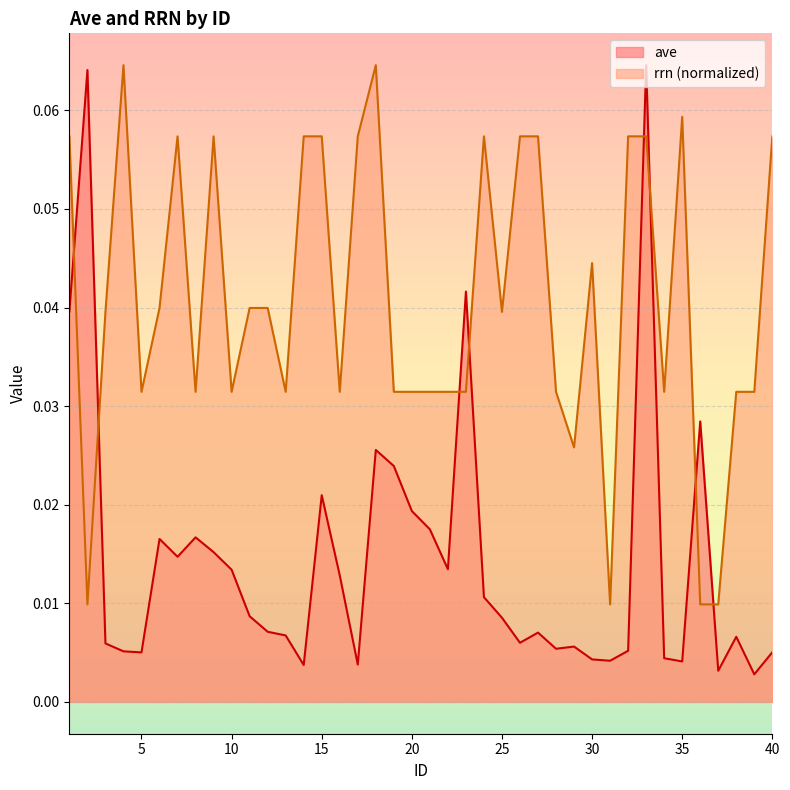

Rank the series at 19 from lowest to highest value.

ave, rrn